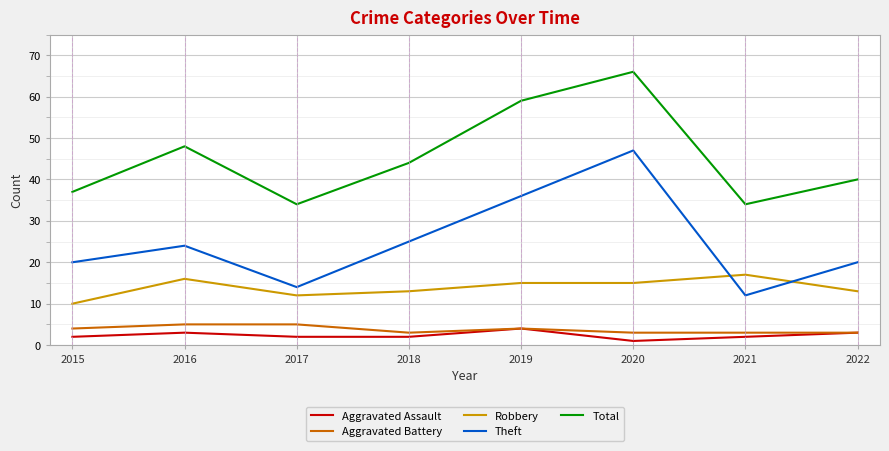

True or false: Theft has a value of 20 at 2022.

True